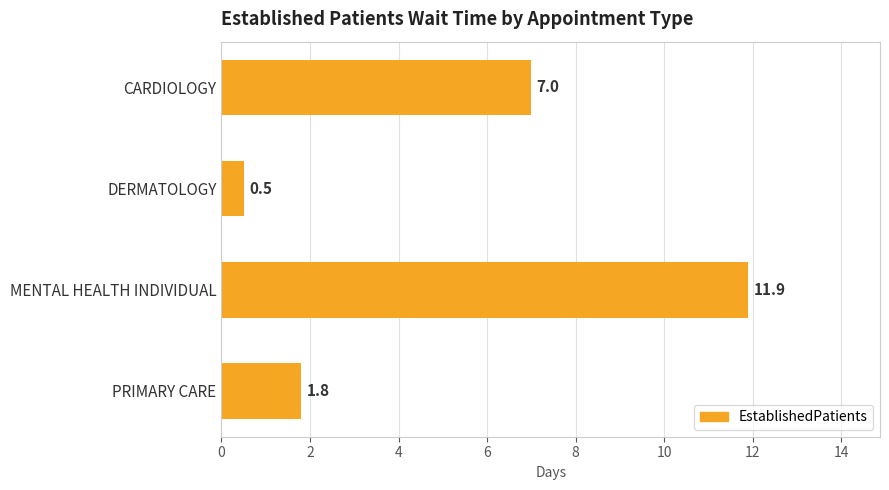

Rank the categories by value from lowest to highest.

DERMATOLOGY, PRIMARY CARE, CARDIOLOGY, MENTAL HEALTH INDIVIDUAL